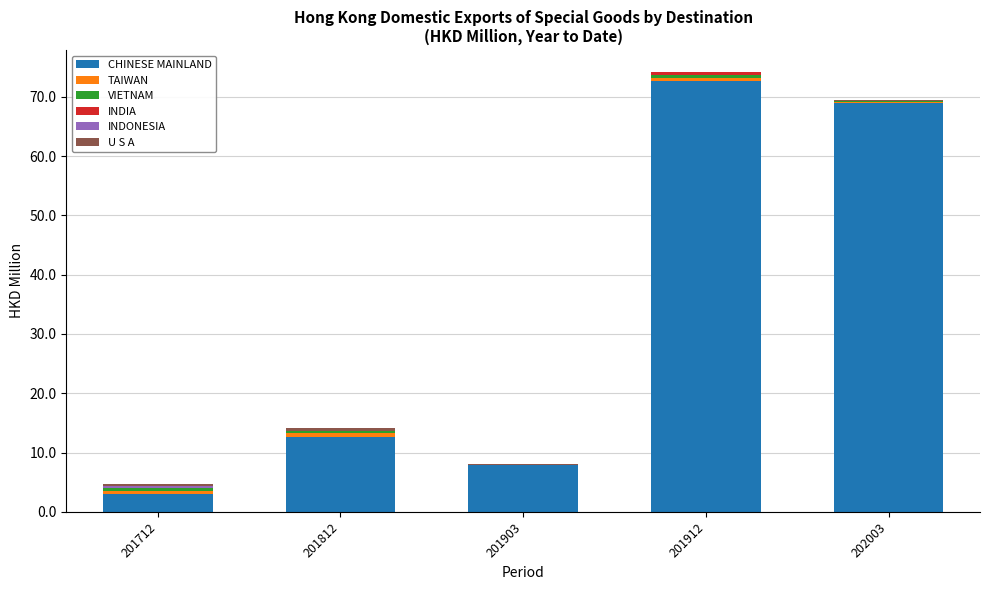

What is the highest value of the CHINESE MAINLAND series?

72.6